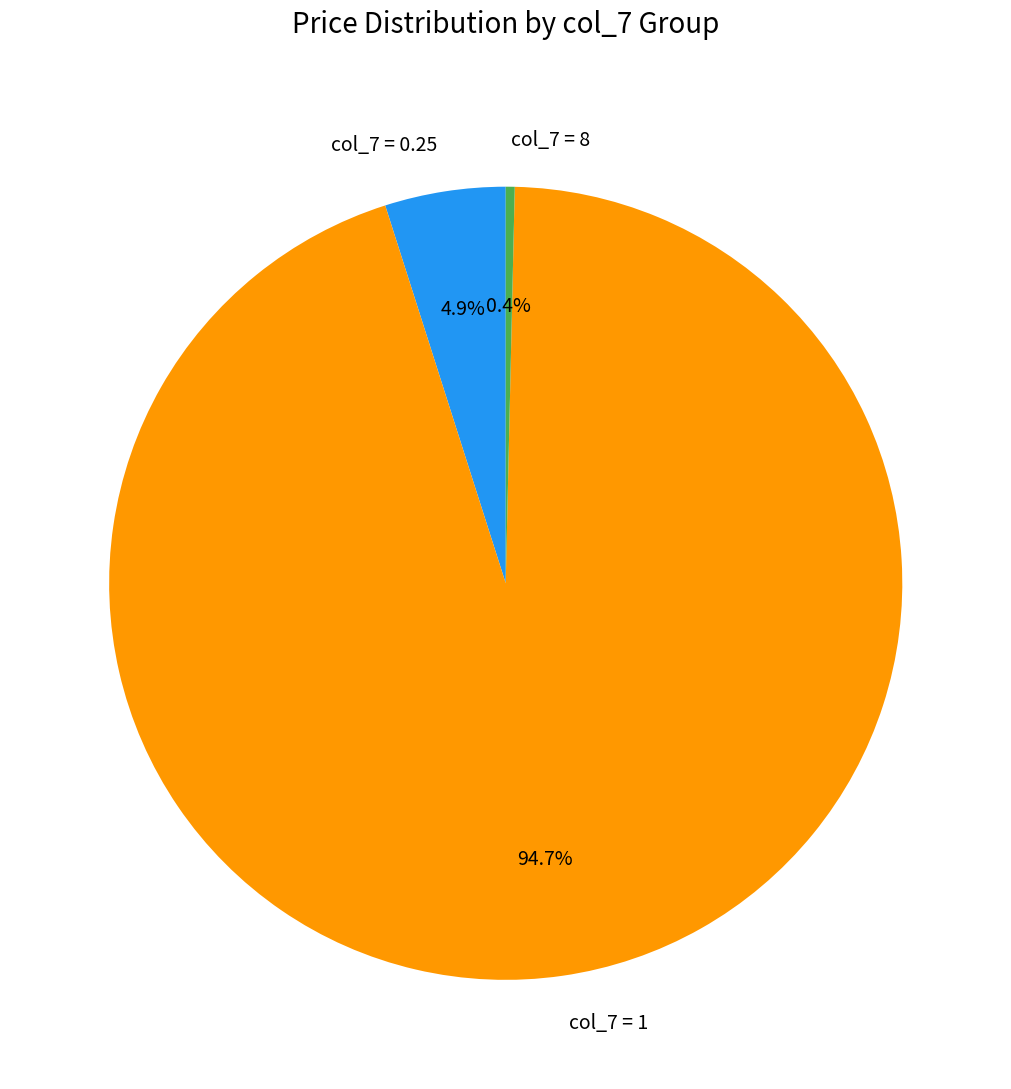

Combined, what portion of the pie is col_7 = 8 and col_7 = 0.25?

5.3%